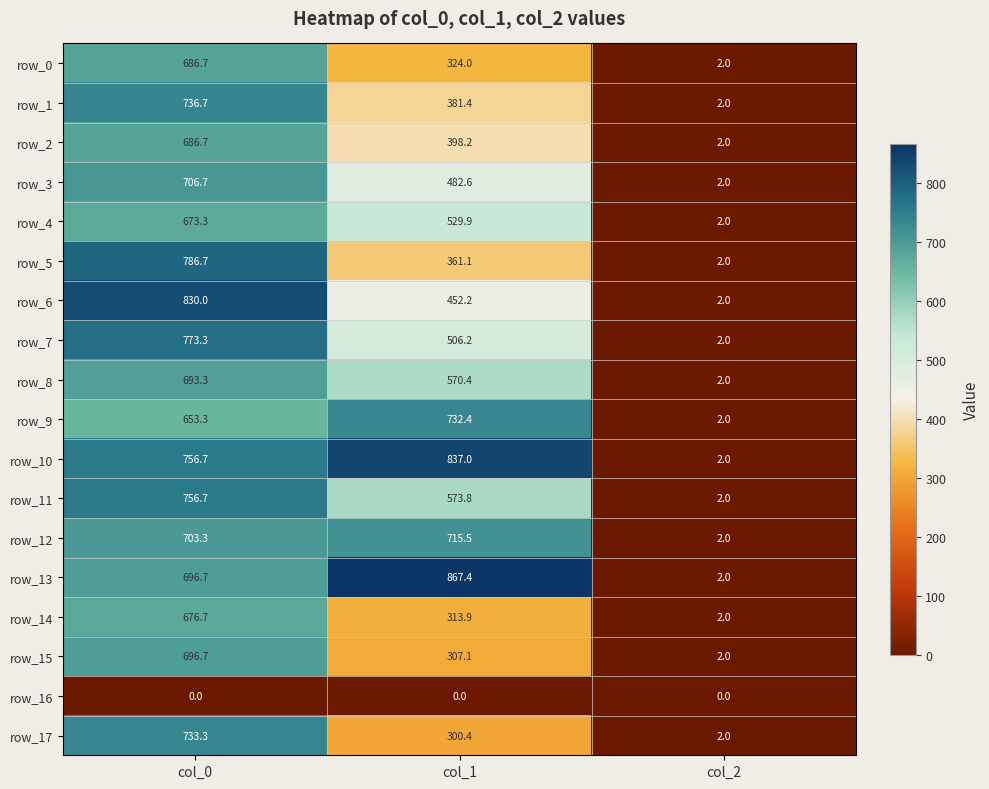

What is the highest value of the row_3 series?

706.7